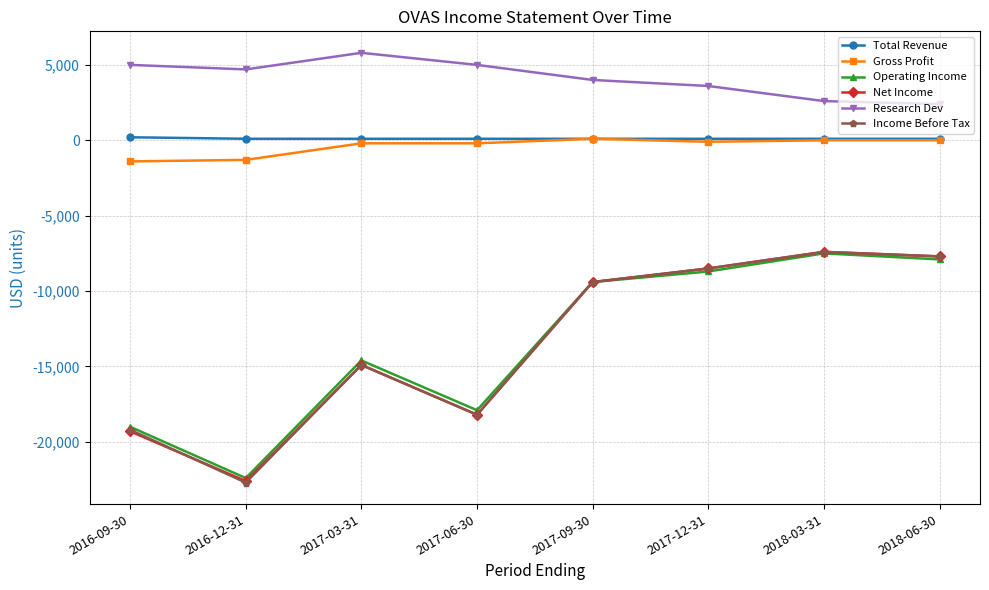

Which series has the widest spread of values?

Income Before Tax